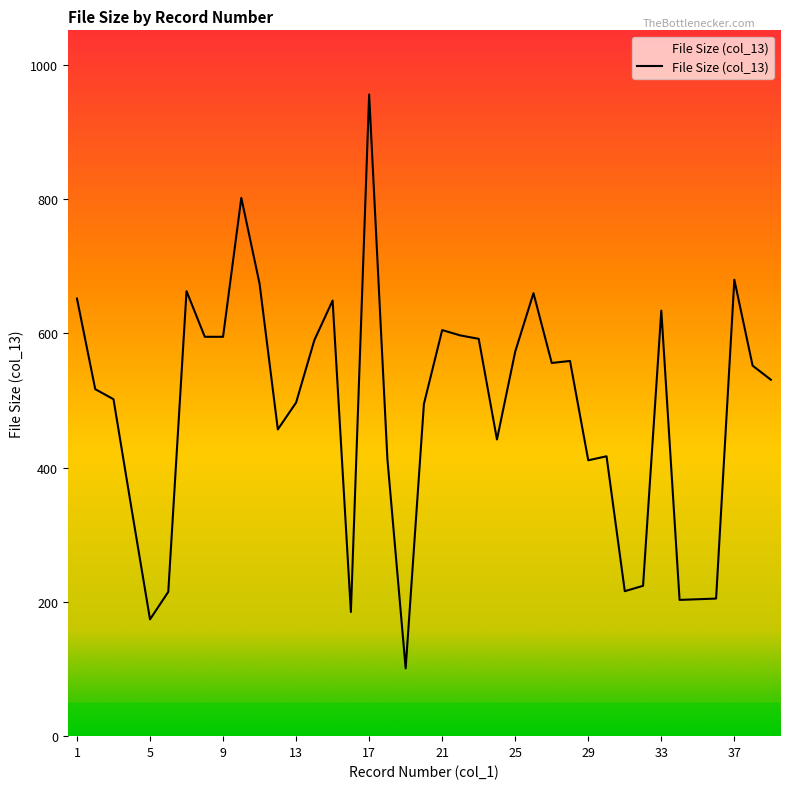

What is the minimum value shown in the chart?

101